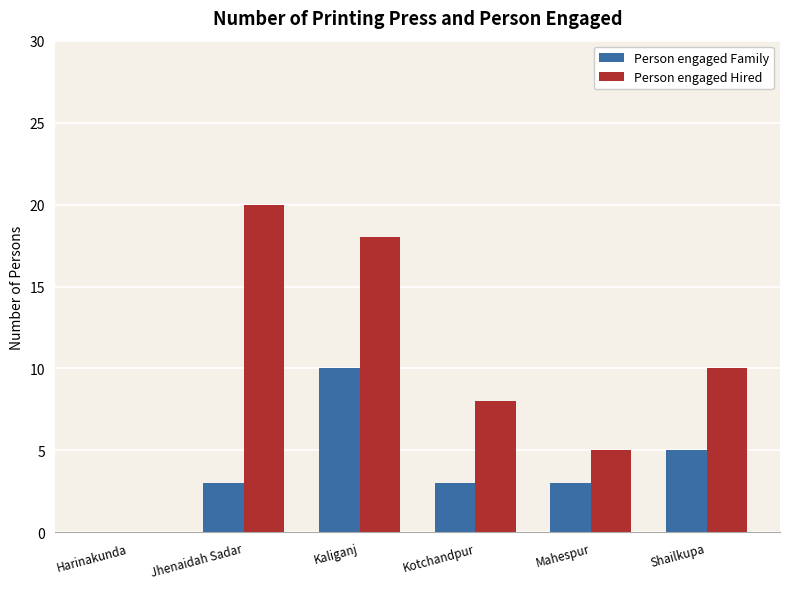

Count the Person engaged Family values in the range 3 to 5.

4